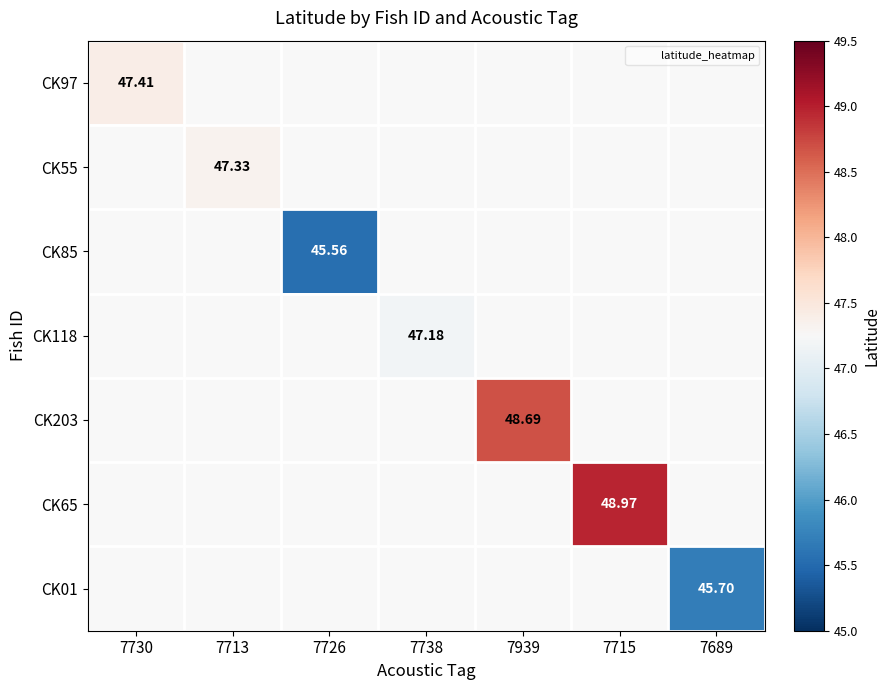

Between 7738 and 7939, which is larger?

7939